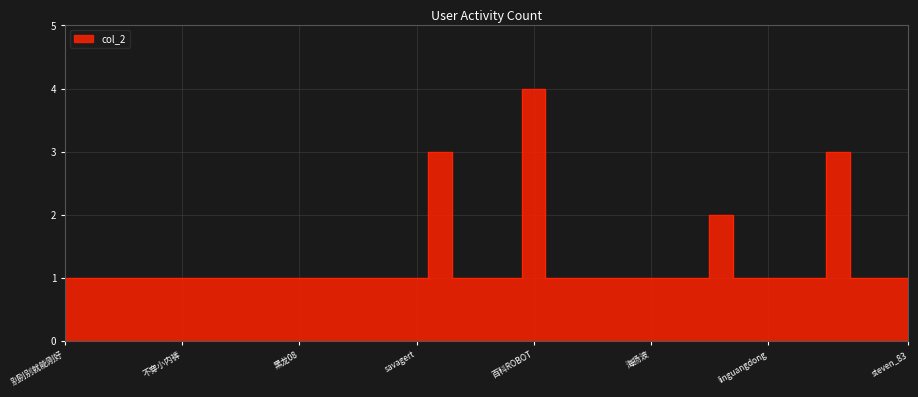

True or false: the data has more than 1 interior local peaks.

True